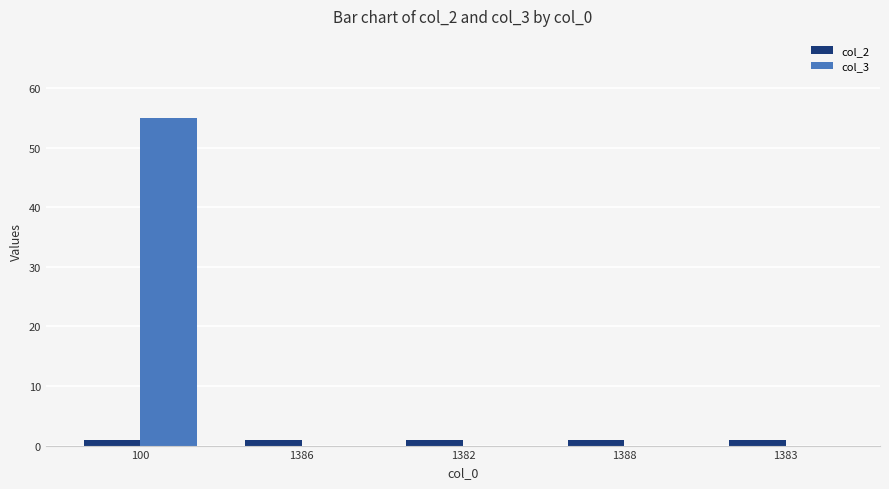

What is the average value of the col_3 series?

11